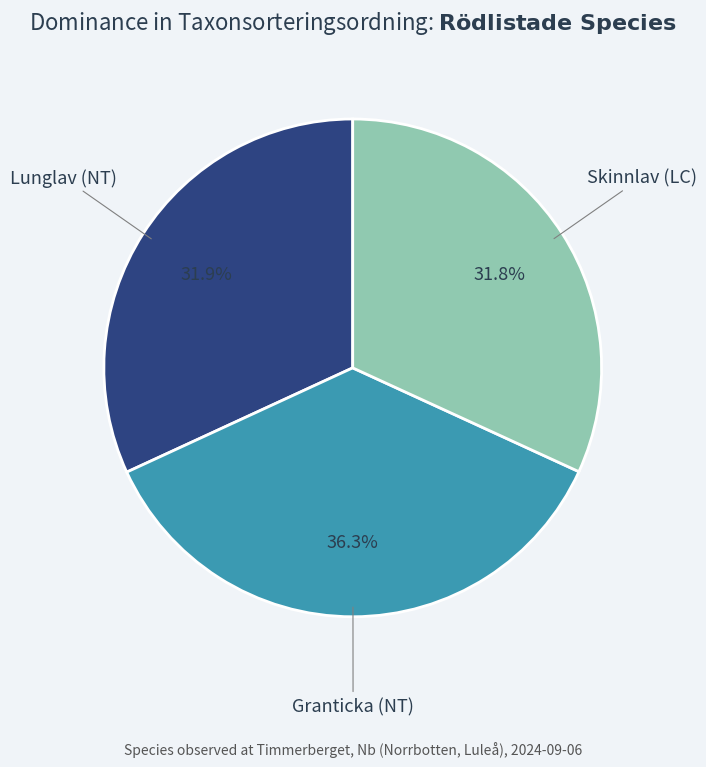

What percentage is the Skinnlav (LC) slice, to the nearest percent?

32%